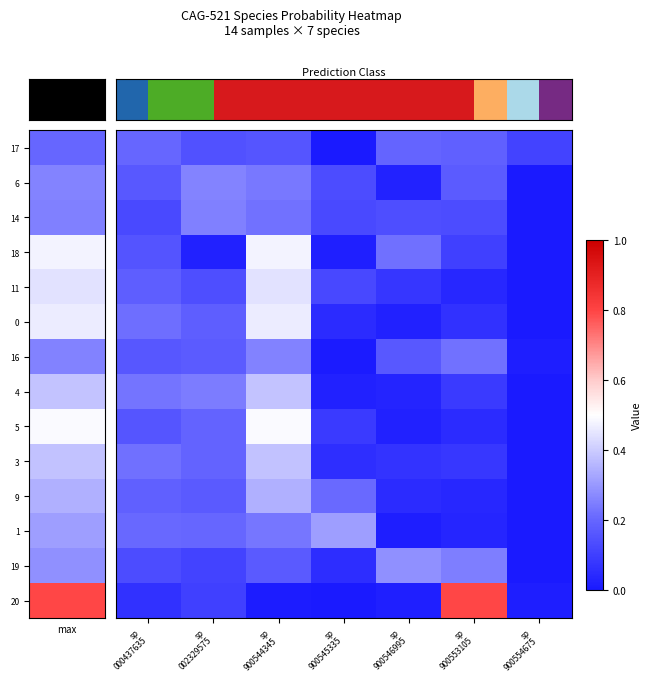

Reading left to right, what are all the values shown in this chart?

row_0: 0.2	0.1	0.2	0.0	0.2	0.2	0.1
row_1: 0.2	0.3	0.2	0.1	0.0	0.2	0.0
row_2: 0.1	0.3	0.2	0.1	0.1	0.1	0.0
row_3: 0.2	0.0	0.5	0.0	0.2	0.1	0.0
row_4: 0.2	0.1	0.4	0.1	0.1	0.0	0.0
row_5: 0.2	0.2	0.5	0.0	0.0	0.1	0.0
row_6: 0.2	0.2	0.3	0.0	0.2	0.2	0.0
row_7: 0.2	0.2	0.4	0.0	0.0	0.1	0.0
row_8: 0.2	0.2	0.5	0.1	0.0	0.1	0.0
row_9: 0.2	0.2	0.4	0.1	0.1	0.1	0.0
row_10: 0.2	0.2	0.3	0.2	0.0	0.0	0.0
row_11: 0.2	0.2	0.2	0.3	0.0	0.0	0.0
row_12: 0.1	0.1	0.2	0.1	0.3	0.2	0.0
row_13: 0.1	0.1	0.0	0.0	0.0	0.8	0.0